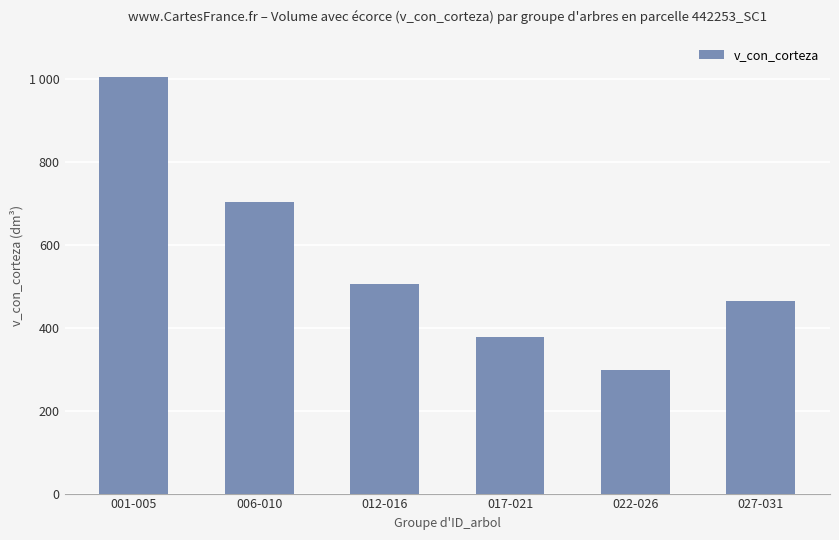

Where does the data first go above 505?

001-005